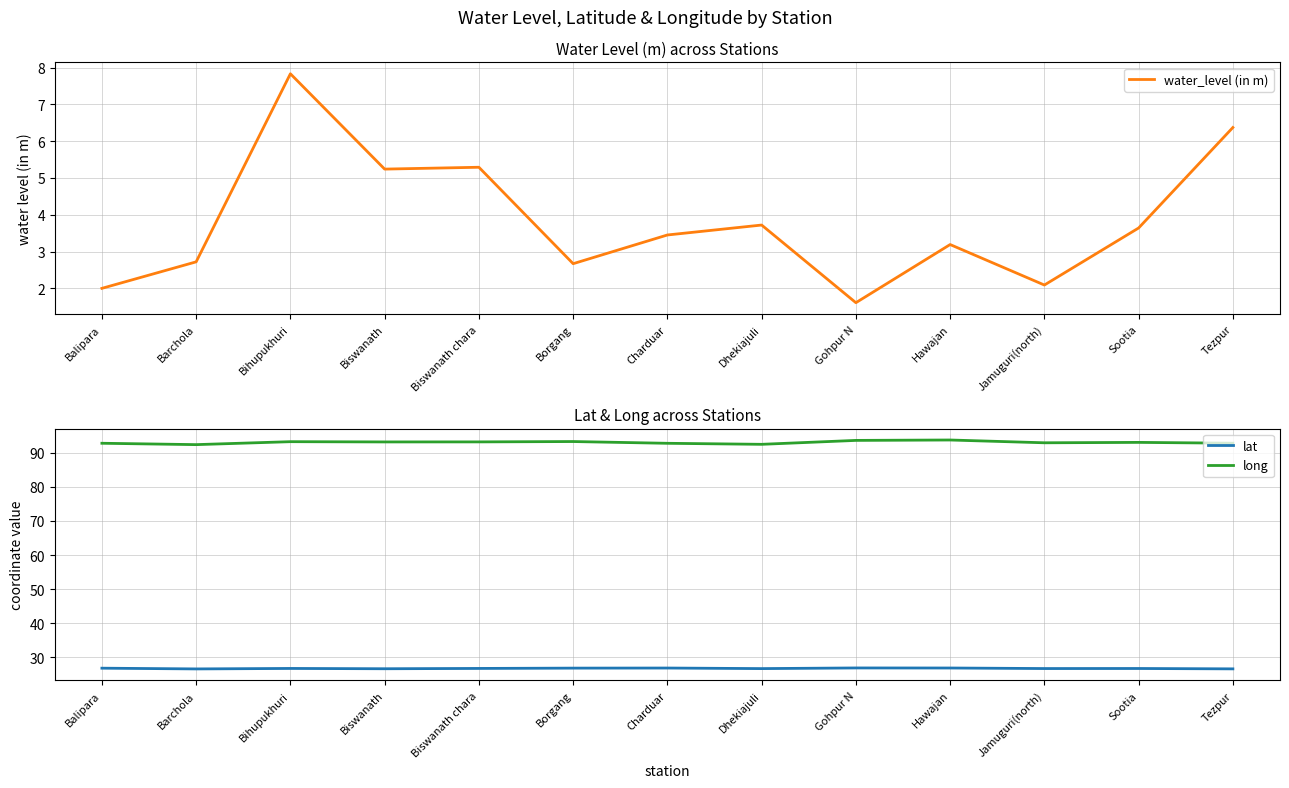

True or false: water_level (in m) and lat cross at least once.

False